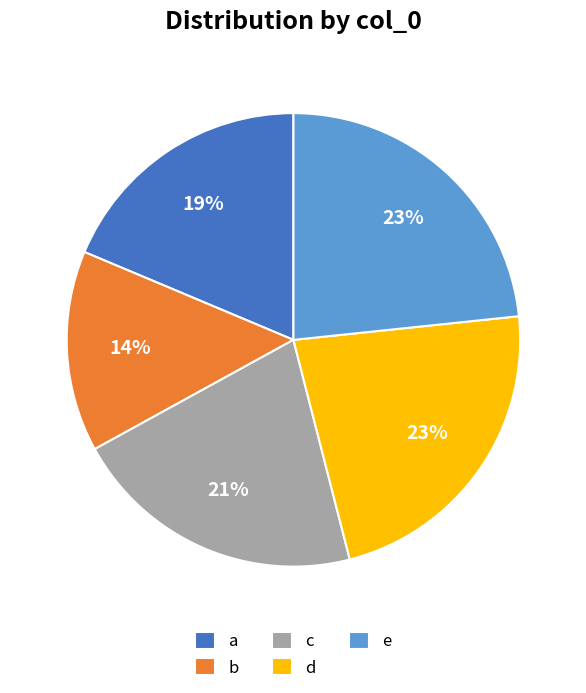

How many slices are in this pie chart?

5